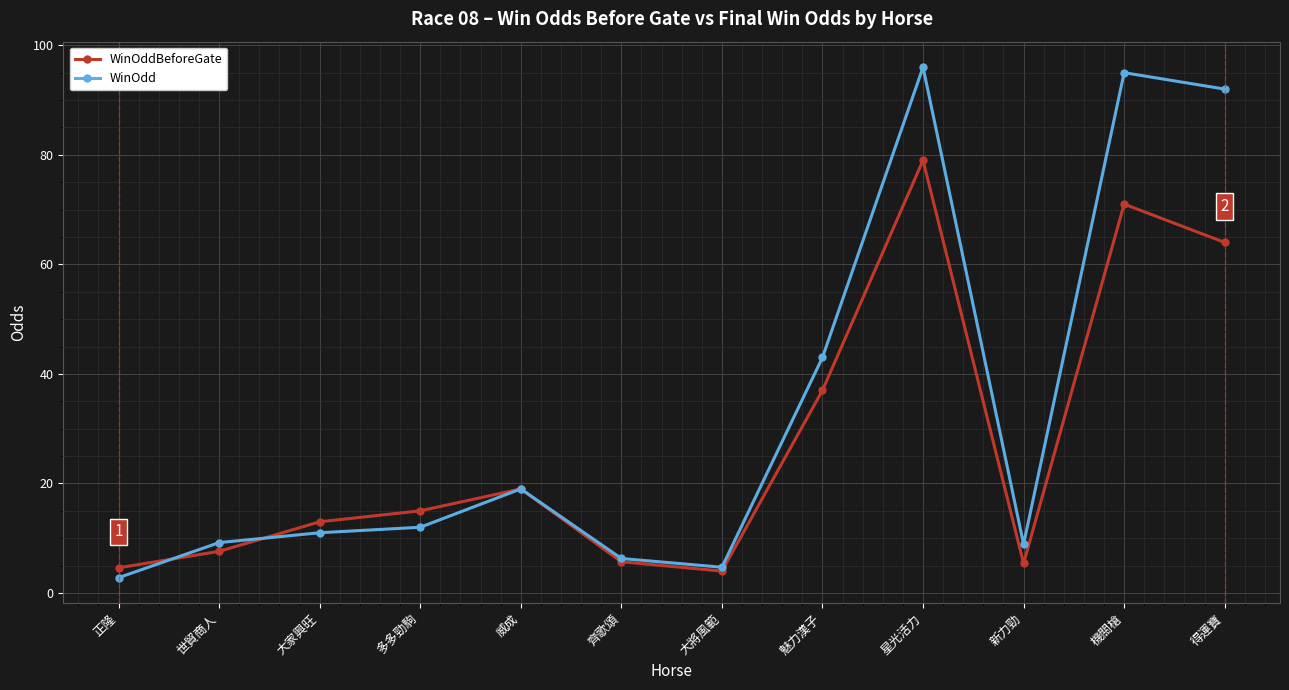

What position from the left is 得運寶?

12